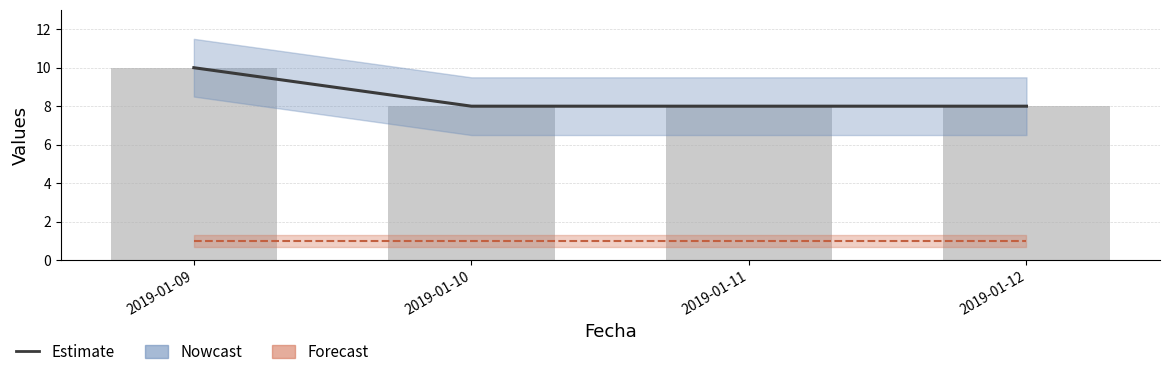

List the labels in order of value, largest first.

2019-01-09, 2019-01-10, 2019-01-11, 2019-01-12